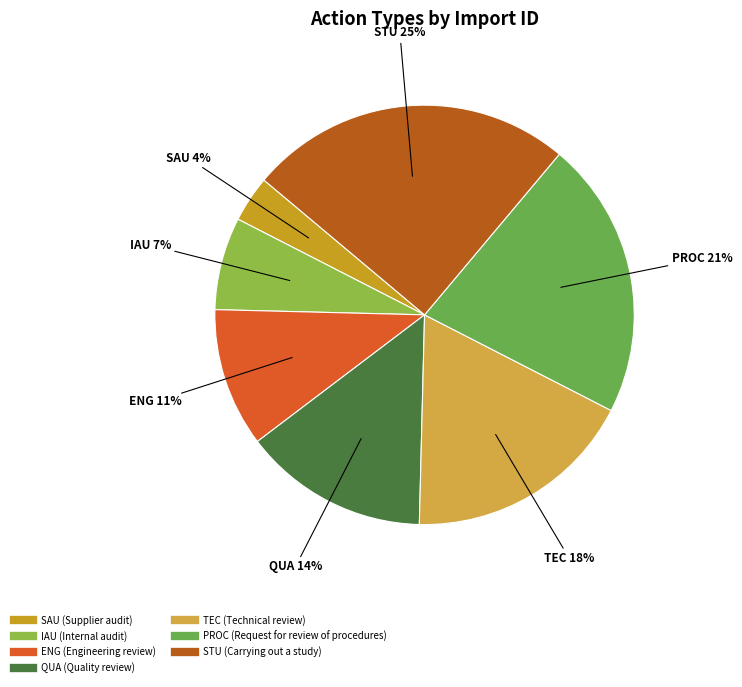

What is the ratio of the value at PROC to the value at QUA?

1.5